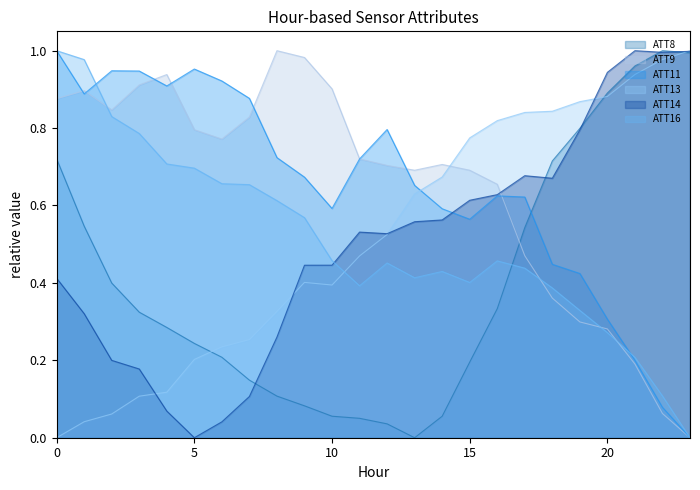

After their last crossing, which series has the higher values: ATT13 or ATT9?

ATT13